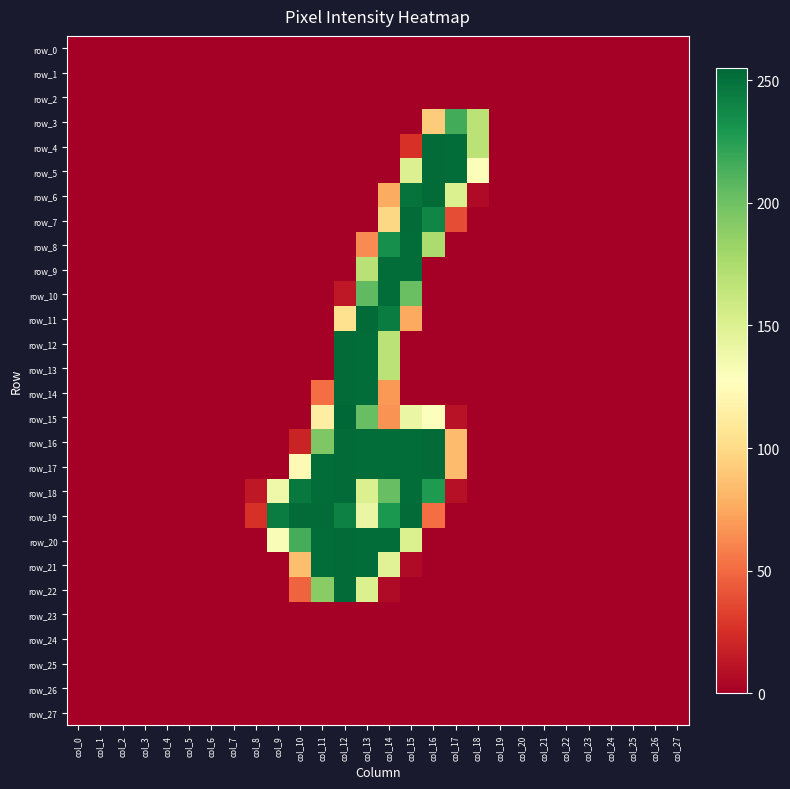

Reading left to right, extract all data points from this chart.

row_0: col_0=0	col_1=0	col_2=0	col_3=0	col_4=0	col_5=0	col_6=0	col_7=0	col_8=0	col_9=0	col_10=0	col_11=0	col_12=0	col_13=0	col_14=0	col_15=0	col_16=0	col_17=0	col_18=0	col_19=0	col_20=0	col_21=0	col_22=0	col_23=0	col_24=0	col_25=0	col_26=0	col_27=0
row_1: col_0=0	col_1=0	col_2=0	col_3=0	col_4=0	col_5=0	col_6=0	col_7=0	col_8=0	col_9=0	col_10=0	col_11=0	col_12=0	col_13=0	col_14=0	col_15=0	col_16=0	col_17=0	col_18=0	col_19=0	col_20=0	col_21=0	col_22=0	col_23=0	col_24=0	col_25=0	col_26=0	col_27=0
row_2: col_0=0	col_1=0	col_2=0	col_3=0	col_4=0	col_5=0	col_6=0	col_7=0	col_8=0	col_9=0	col_10=0	col_11=0	col_12=0	col_13=0	col_14=0	col_15=0	col_16=0	col_17=0	col_18=0	col_19=0	col_20=0	col_21=0	col_22=0	col_23=0	col_24=0	col_25=0	col_26=0	col_27=0
row_3: col_0=0	col_1=0	col_2=0	col_3=0	col_4=0	col_5=0	col_6=0	col_7=0	col_8=0	col_9=0	col_10=0	col_11=0	col_12=0	col_13=0	col_14=0	col_15=0	col_16=92	col_17=216	col_18=168	col_19=0	col_20=0	col_21=0	col_22=0	col_23=0	col_24=0	col_25=0	col_26=0	col_27=0
row_4: col_0=0	col_1=0	col_2=0	col_3=0	col_4=0	col_5=0	col_6=0	col_7=0	col_8=0	col_9=0	col_10=0	col_11=0	col_12=0	col_13=0	col_14=0	col_15=26	col_16=253	col_17=252	col_18=168	col_19=0	col_20=0	col_21=0	col_22=0	col_23=0	col_24=0	col_25=0	col_26=0	col_27=0
row_5: col_0=0	col_1=0	col_2=0	col_3=0	col_4=0	col_5=0	col_6=0	col_7=0	col_8=0	col_9=0	col_10=0	col_11=0	col_12=0	col_13=0	col_14=0	col_15=150	col_16=253	col_17=252	col_18=130	col_19=0	col_20=0	col_21=0	col_22=0	col_23=0	col_24=0	col_25=0	col_26=0	col_27=0
row_6: col_0=0	col_1=0	col_2=0	col_3=0	col_4=0	col_5=0	col_6=0	col_7=0	col_8=0	col_9=0	col_10=0	col_11=0	col_12=0	col_13=0	col_14=76	col_15=249	col_16=253	col_17=151	col_18=6	col_19=0	col_20=0	col_21=0	col_22=0	col_23=0	col_24=0	col_25=0	col_26=0	col_27=0
row_7: col_0=0	col_1=0	col_2=0	col_3=0	col_4=0	col_5=0	col_6=0	col_7=0	col_8=0	col_9=0	col_10=0	col_11=0	col_12=0	col_13=0	col_14=98	col_15=253	col_16=239	col_17=38	col_18=0	col_19=0	col_20=0	col_21=0	col_22=0	col_23=0	col_24=0	col_25=0	col_26=0	col_27=0
row_8: col_0=0	col_1=0	col_2=0	col_3=0	col_4=0	col_5=0	col_6=0	col_7=0	col_8=0	col_9=0	col_10=0	col_11=0	col_12=0	col_13=63	col_14=234	col_15=252	col_16=175	col_17=0	col_18=0	col_19=0	col_20=0	col_21=0	col_22=0	col_23=0	col_24=0	col_25=0	col_26=0	col_27=0
row_9: col_0=0	col_1=0	col_2=0	col_3=0	col_4=0	col_5=0	col_6=0	col_7=0	col_8=0	col_9=0	col_10=0	col_11=0	col_12=0	col_13=169	col_14=252	col_15=252	col_16=0	col_17=0	col_18=0	col_19=0	col_20=0	col_21=0	col_22=0	col_23=0	col_24=0	col_25=0	col_26=0	col_27=0
row_10: col_0=0	col_1=0	col_2=0	col_3=0	col_4=0	col_5=0	col_6=0	col_7=0	col_8=0	col_9=0	col_10=0	col_11=0	col_12=13	col_13=206	col_14=252	col_15=202	col_16=0	col_17=0	col_18=0	col_19=0	col_20=0	col_21=0	col_22=0	col_23=0	col_24=0	col_25=0	col_26=0	col_27=0
row_11: col_0=0	col_1=0	col_2=0	col_3=0	col_4=0	col_5=0	col_6=0	col_7=0	col_8=0	col_9=0	col_10=0	col_11=0	col_12=104	col_13=253	col_14=244	col_15=75	col_16=0	col_17=0	col_18=0	col_19=0	col_20=0	col_21=0	col_22=0	col_23=0	col_24=0	col_25=0	col_26=0	col_27=0
row_12: col_0=0	col_1=0	col_2=0	col_3=0	col_4=0	col_5=0	col_6=0	col_7=0	col_8=0	col_9=0	col_10=0	col_11=0	col_12=253	col_13=252	col_14=168	col_15=0	col_16=0	col_17=0	col_18=0	col_19=0	col_20=0	col_21=0	col_22=0	col_23=0	col_24=0	col_25=0	col_26=0	col_27=0
row_13: col_0=0	col_1=0	col_2=0	col_3=0	col_4=0	col_5=0	col_6=0	col_7=0	col_8=0	col_9=0	col_10=0	col_11=0	col_12=253	col_13=252	col_14=168	col_15=0	col_16=0	col_17=0	col_18=0	col_19=0	col_20=0	col_21=0	col_22=0	col_23=0	col_24=0	col_25=0	col_26=0	col_27=0
row_14: col_0=0	col_1=0	col_2=0	col_3=0	col_4=0	col_5=0	col_6=0	col_7=0	col_8=0	col_9=0	col_10=0	col_11=51	col_12=253	col_13=252	col_14=68	col_15=0	col_16=0	col_17=0	col_18=0	col_19=0	col_20=0	col_21=0	col_22=0	col_23=0	col_24=0	col_25=0	col_26=0	col_27=0
row_15: col_0=0	col_1=0	col_2=0	col_3=0	col_4=0	col_5=0	col_6=0	col_7=0	col_8=0	col_9=0	col_10=0	col_11=114	col_12=255	col_13=203	col_14=66	col_15=141	col_16=129	col_17=10	col_18=0	col_19=0	col_20=0	col_21=0	col_22=0	col_23=0	col_24=0	col_25=0	col_26=0	col_27=0
row_16: col_0=0	col_1=0	col_2=0	col_3=0	col_4=0	col_5=0	col_6=0	col_7=0	col_8=0	col_9=0	col_10=19	col_11=194	col_12=253	col_13=252	col_14=252	col_15=252	col_16=253	col_17=84	col_18=0	col_19=0	col_20=0	col_21=0	col_22=0	col_23=0	col_24=0	col_25=0	col_26=0	col_27=0
row_17: col_0=0	col_1=0	col_2=0	col_3=0	col_4=0	col_5=0	col_6=0	col_7=0	col_8=0	col_9=0	col_10=123	col_11=252	col_12=253	col_13=252	col_14=252	col_15=252	col_16=253	col_17=84	col_18=0	col_19=0	col_20=0	col_21=0	col_22=0	col_23=0	col_24=0	col_25=0	col_26=0	col_27=0
row_18: col_0=0	col_1=0	col_2=0	col_3=0	col_4=0	col_5=0	col_6=0	col_7=0	col_8=13	col_9=138	col_10=246	col_11=252	col_12=253	col_13=151	col_14=203	col_15=252	col_16=228	col_17=9	col_18=0	col_19=0	col_20=0	col_21=0	col_22=0	col_23=0	col_24=0	col_25=0	col_26=0	col_27=0
row_19: col_0=0	col_1=0	col_2=0	col_3=0	col_4=0	col_5=0	col_6=0	col_7=0	col_8=26	col_9=244	col_10=253	col_11=253	col_12=242	col_13=141	col_14=229	col_15=253	col_16=51	col_17=0	col_18=0	col_19=0	col_20=0	col_21=0	col_22=0	col_23=0	col_24=0	col_25=0	col_26=0	col_27=0
row_20: col_0=0	col_1=0	col_2=0	col_3=0	col_4=0	col_5=0	col_6=0	col_7=0	col_8=0	col_9=131	col_10=215	col_11=252	col_12=253	col_13=252	col_14=252	col_15=151	col_16=0	col_17=0	col_18=0	col_19=0	col_20=0	col_21=0	col_22=0	col_23=0	col_24=0	col_25=0	col_26=0	col_27=0
row_21: col_0=0	col_1=0	col_2=0	col_3=0	col_4=0	col_5=0	col_6=0	col_7=0	col_8=0	col_9=0	col_10=85	col_11=252	col_12=253	col_13=252	col_14=148	col_15=6	col_16=0	col_17=0	col_18=0	col_19=0	col_20=0	col_21=0	col_22=0	col_23=0	col_24=0	col_25=0	col_26=0	col_27=0
row_22: col_0=0	col_1=0	col_2=0	col_3=0	col_4=0	col_5=0	col_6=0	col_7=0	col_8=0	col_9=0	col_10=47	col_11=190	col_12=253	col_13=151	col_14=6	col_15=0	col_16=0	col_17=0	col_18=0	col_19=0	col_20=0	col_21=0	col_22=0	col_23=0	col_24=0	col_25=0	col_26=0	col_27=0
row_23: col_0=0	col_1=0	col_2=0	col_3=0	col_4=0	col_5=0	col_6=0	col_7=0	col_8=0	col_9=0	col_10=0	col_11=0	col_12=0	col_13=0	col_14=0	col_15=0	col_16=0	col_17=0	col_18=0	col_19=0	col_20=0	col_21=0	col_22=0	col_23=0	col_24=0	col_25=0	col_26=0	col_27=0
row_24: col_0=0	col_1=0	col_2=0	col_3=0	col_4=0	col_5=0	col_6=0	col_7=0	col_8=0	col_9=0	col_10=0	col_11=0	col_12=0	col_13=0	col_14=0	col_15=0	col_16=0	col_17=0	col_18=0	col_19=0	col_20=0	col_21=0	col_22=0	col_23=0	col_24=0	col_25=0	col_26=0	col_27=0
row_25: col_0=0	col_1=0	col_2=0	col_3=0	col_4=0	col_5=0	col_6=0	col_7=0	col_8=0	col_9=0	col_10=0	col_11=0	col_12=0	col_13=0	col_14=0	col_15=0	col_16=0	col_17=0	col_18=0	col_19=0	col_20=0	col_21=0	col_22=0	col_23=0	col_24=0	col_25=0	col_26=0	col_27=0
row_26: col_0=0	col_1=0	col_2=0	col_3=0	col_4=0	col_5=0	col_6=0	col_7=0	col_8=0	col_9=0	col_10=0	col_11=0	col_12=0	col_13=0	col_14=0	col_15=0	col_16=0	col_17=0	col_18=0	col_19=0	col_20=0	col_21=0	col_22=0	col_23=0	col_24=0	col_25=0	col_26=0	col_27=0
row_27: col_0=0	col_1=0	col_2=0	col_3=0	col_4=0	col_5=0	col_6=0	col_7=0	col_8=0	col_9=0	col_10=0	col_11=0	col_12=0	col_13=0	col_14=0	col_15=0	col_16=0	col_17=0	col_18=0	col_19=0	col_20=0	col_21=0	col_22=0	col_23=0	col_24=0	col_25=0	col_26=0	col_27=0